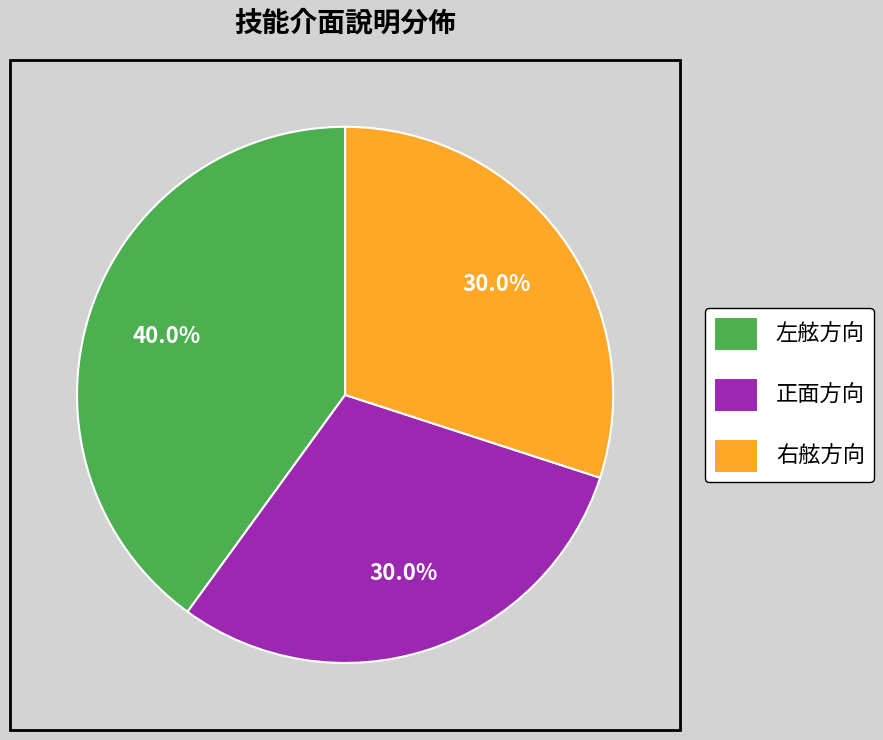

Is there a majority slice in this chart?

No